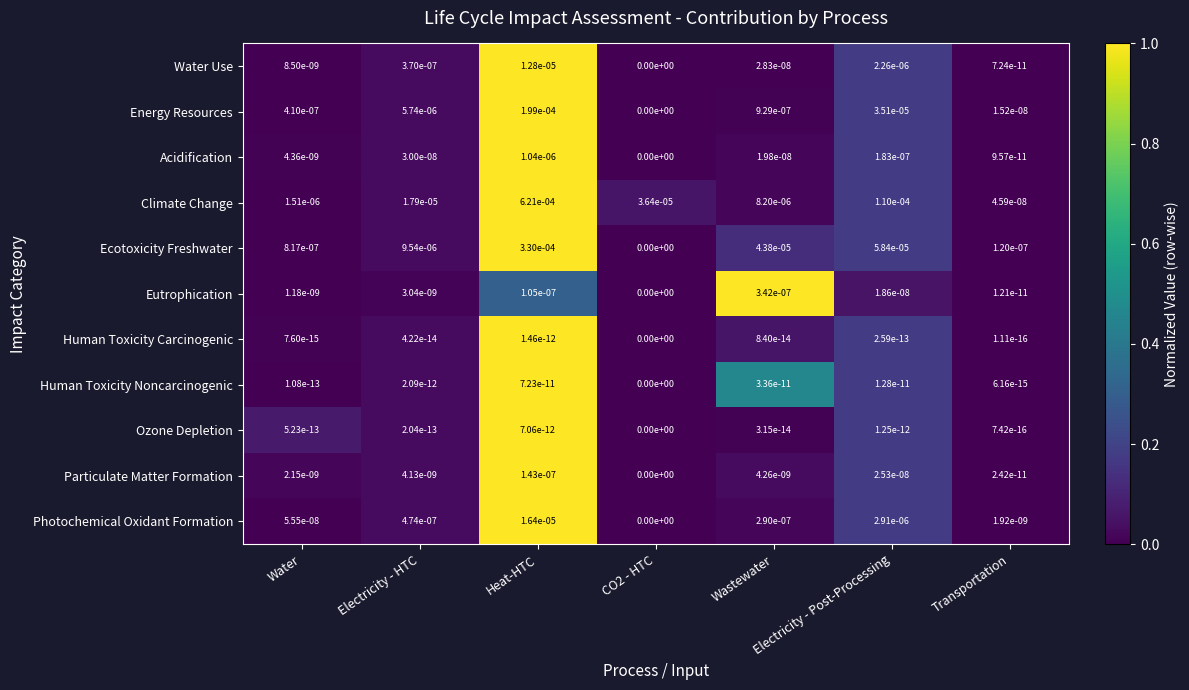

Is the value of Particulate Matter Formation at Electricity - HTC greater than the value of Human Toxicity Noncarcinogenic at Transportation?

Yes